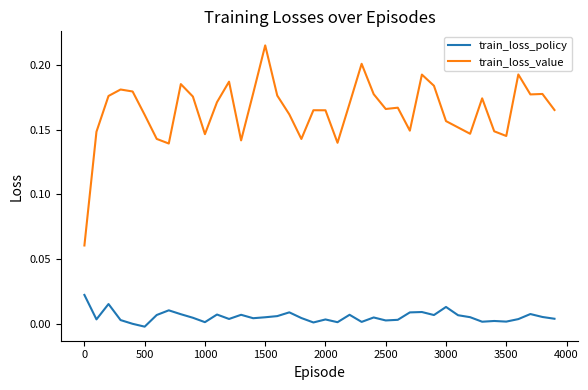

Which series has the largest range (max minus min)?

train_loss_value